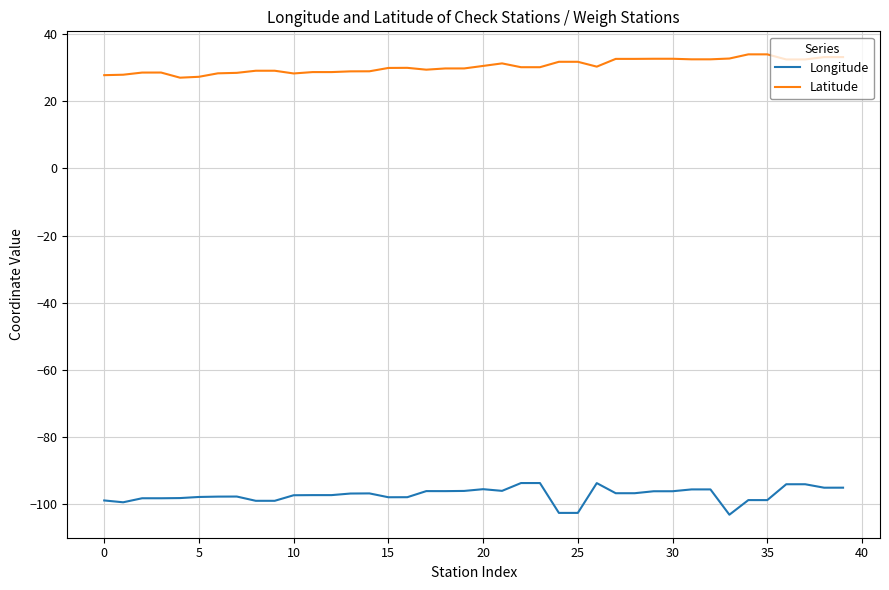

True or false: Latitude has more than 1 points higher than both neighbors.

True